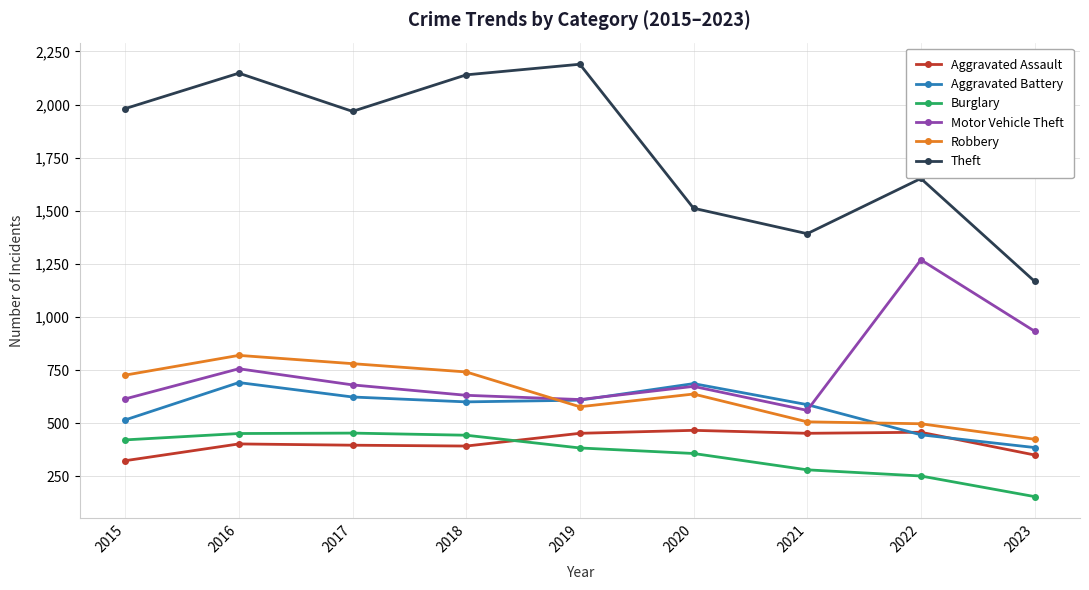

What is the value of the Aggravated Assault point at the 7th from the left?

452